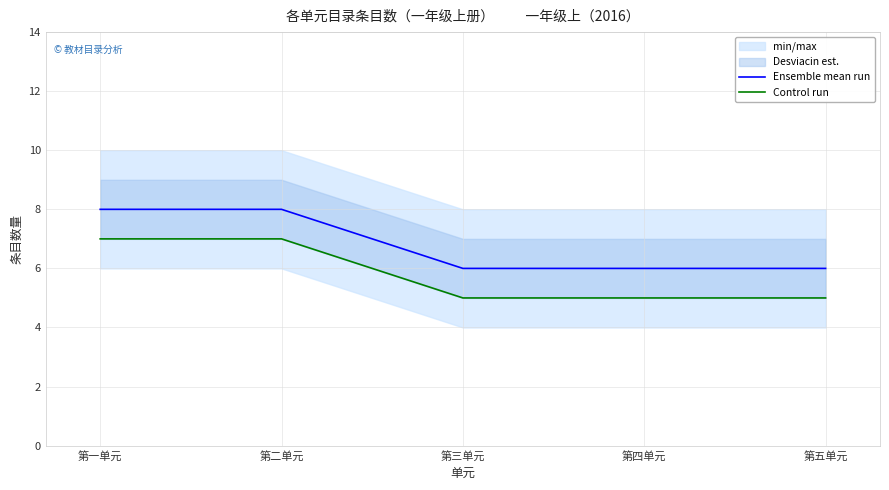

How many lines are shown in the chart?

2